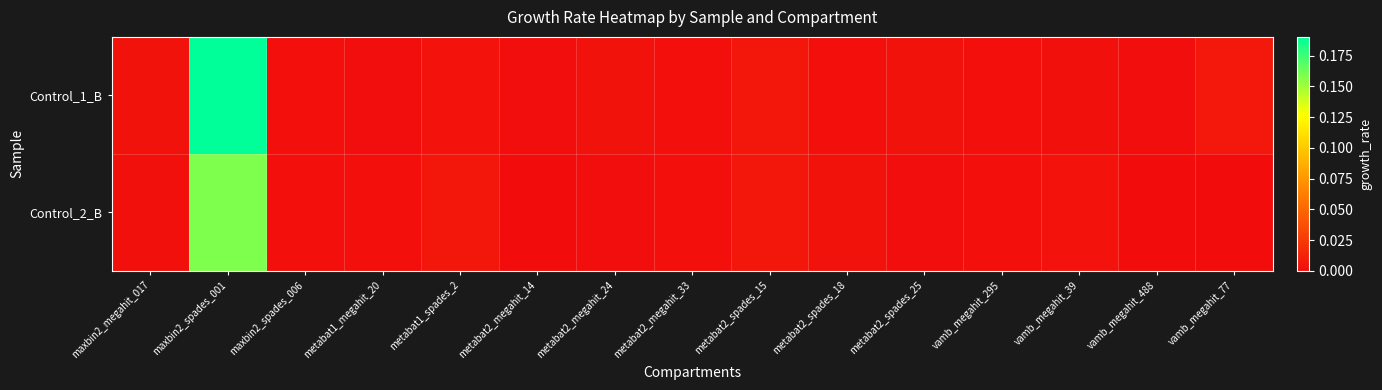

Which series has the widest spread of values?

Control_1_B